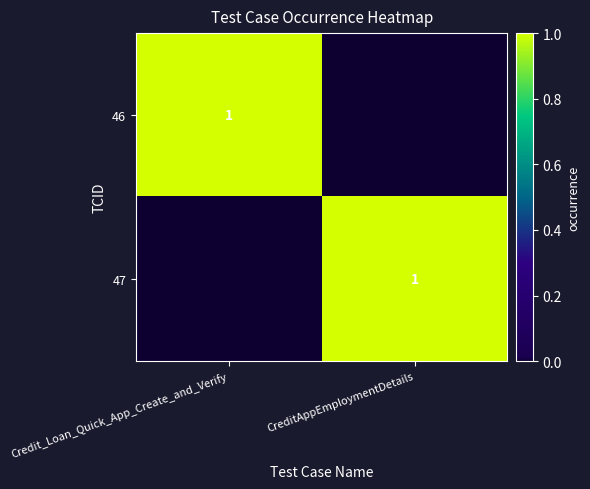

At how many categories does at least one series exceed 0?

2